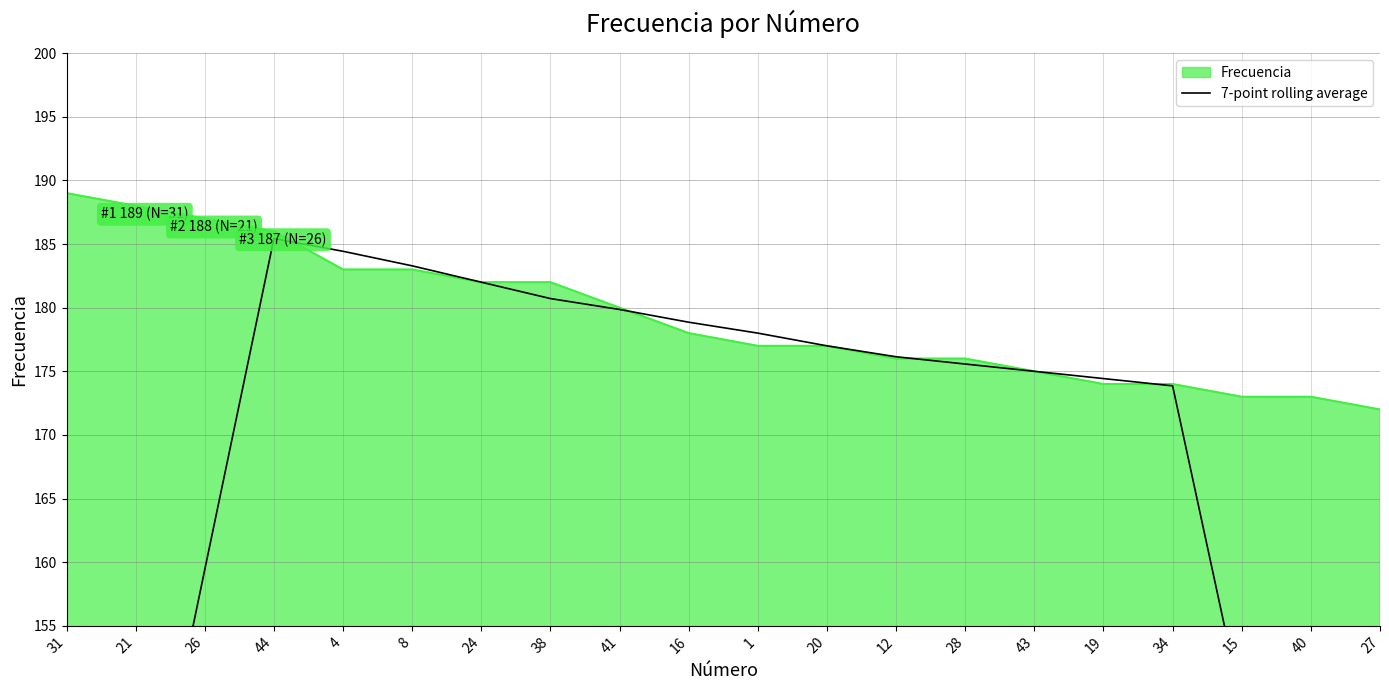

True or false: Frecuencia has a value of 88 at 38.

False